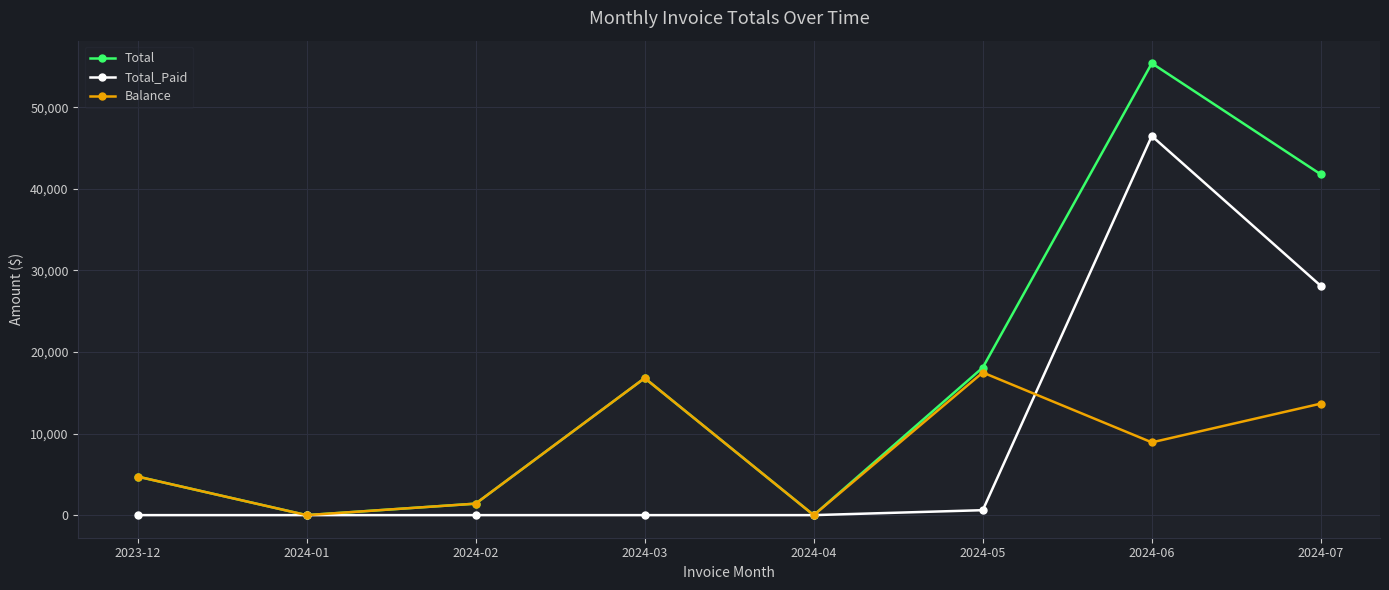

The value of Total at 2024-07 is 41779.9. True or false?

True